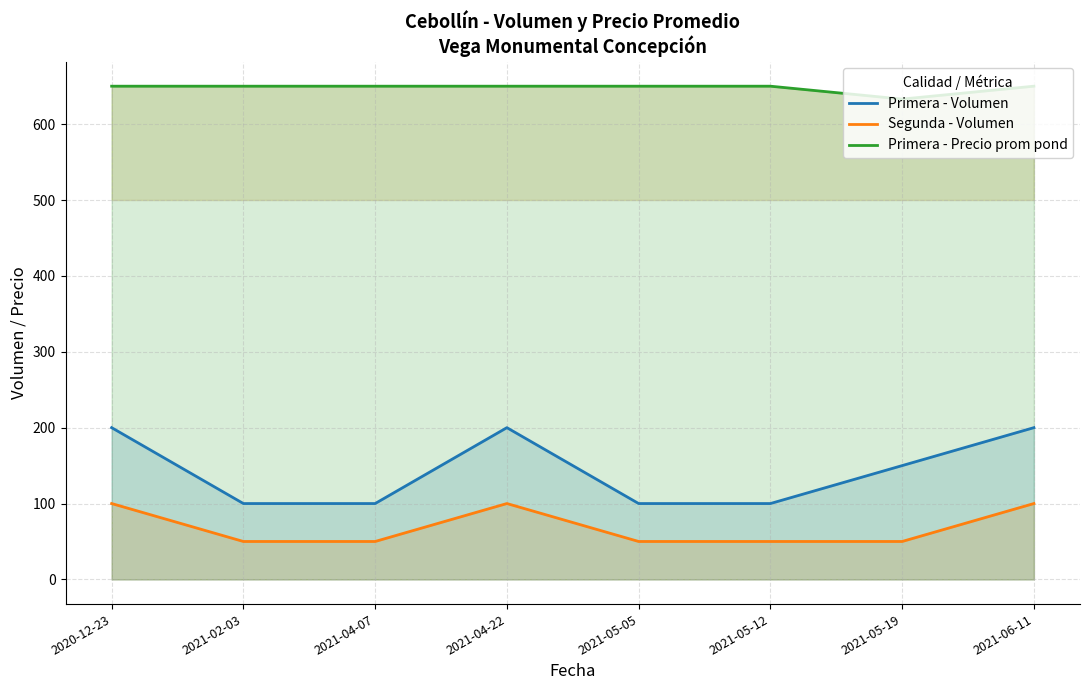

What is the average value of the Primera - Volumen series?

144